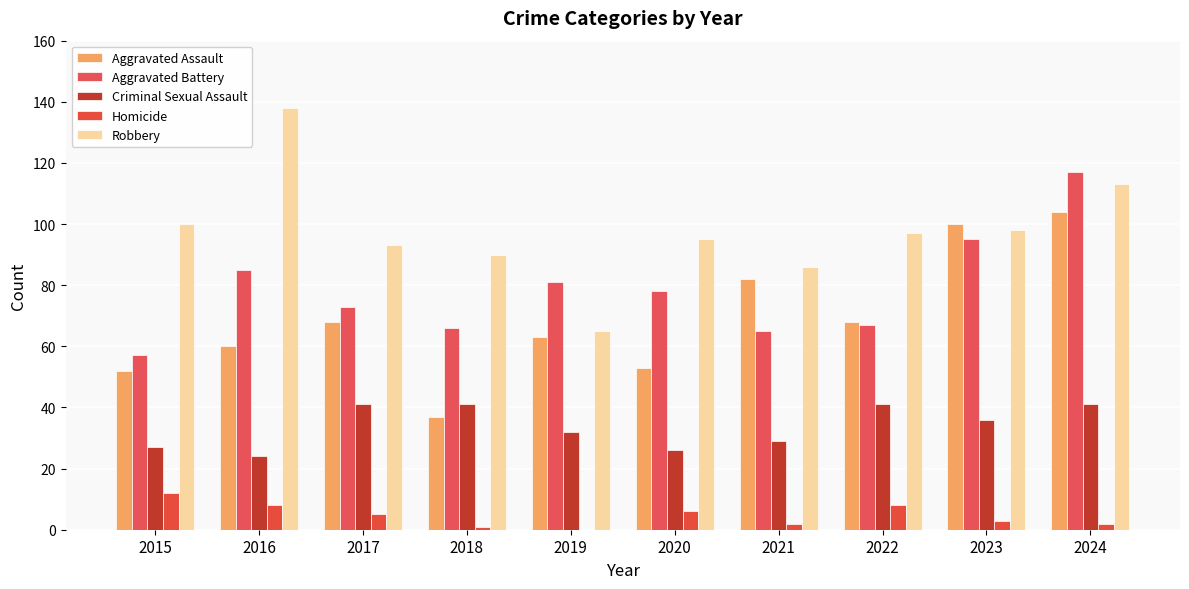

Which category has the lowest value in the Criminal Sexual Assault series?

2016